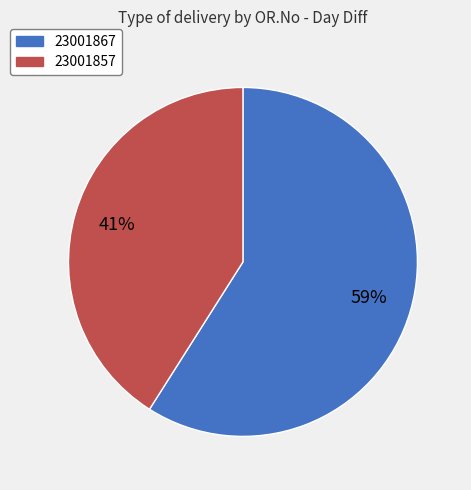

True or false: 23001867 accounts for 68% of the total.

False